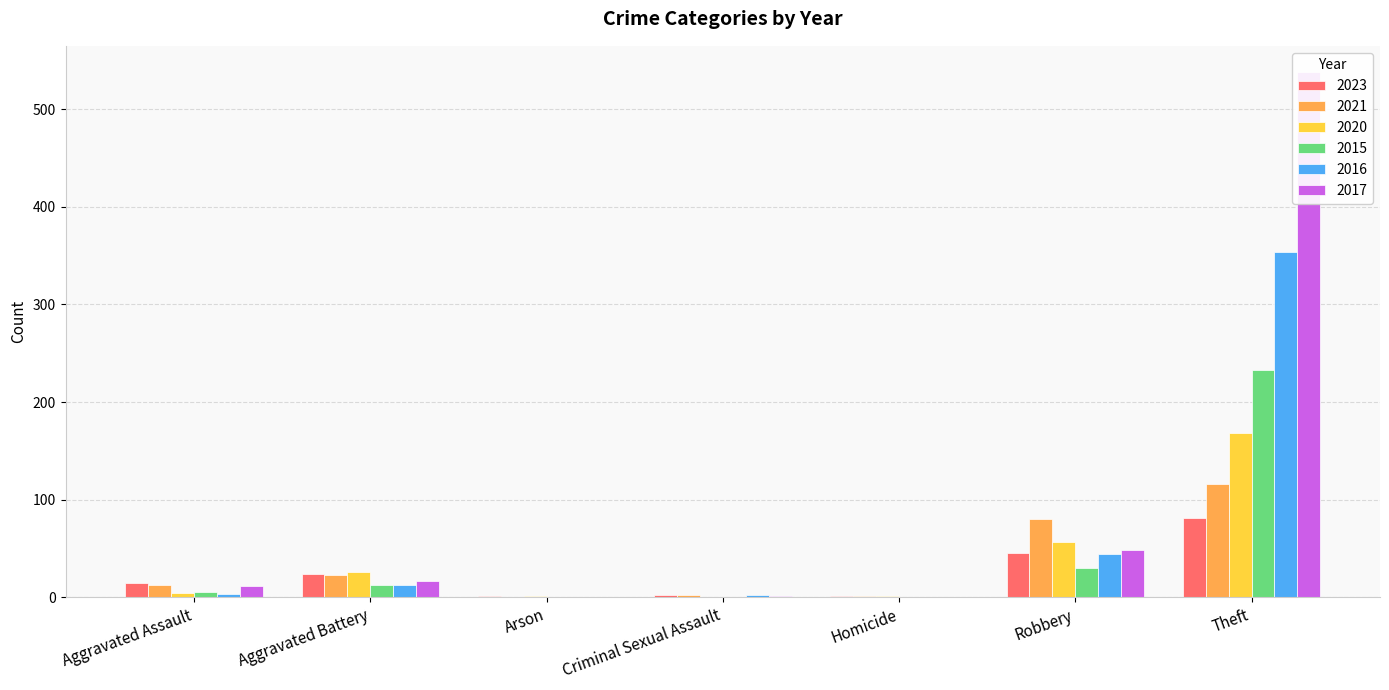

What is the difference between the highest and lowest values at Arson?

1